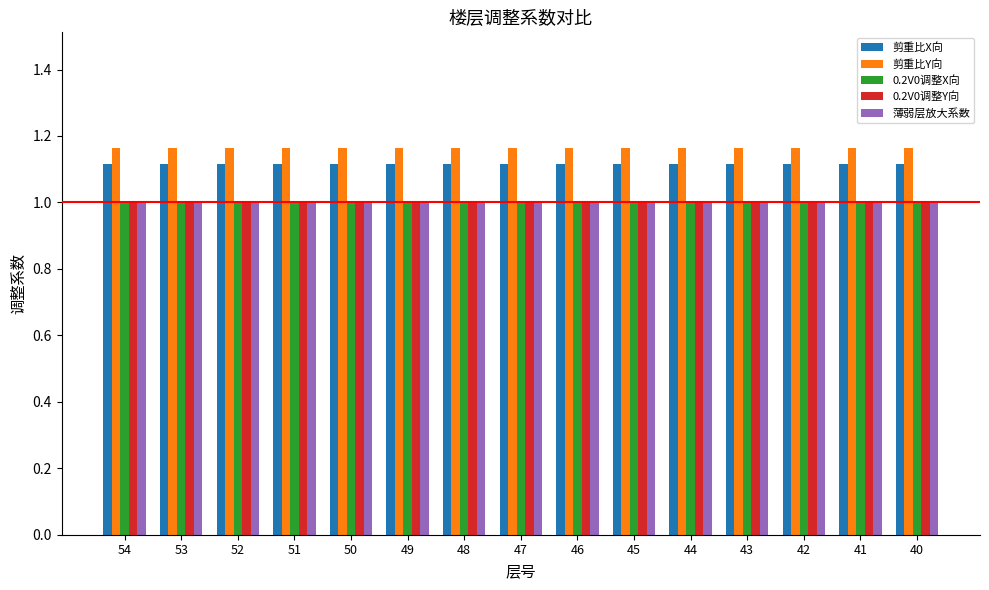

What is the sum of all 0.2V0调整Y向 values?

15.0